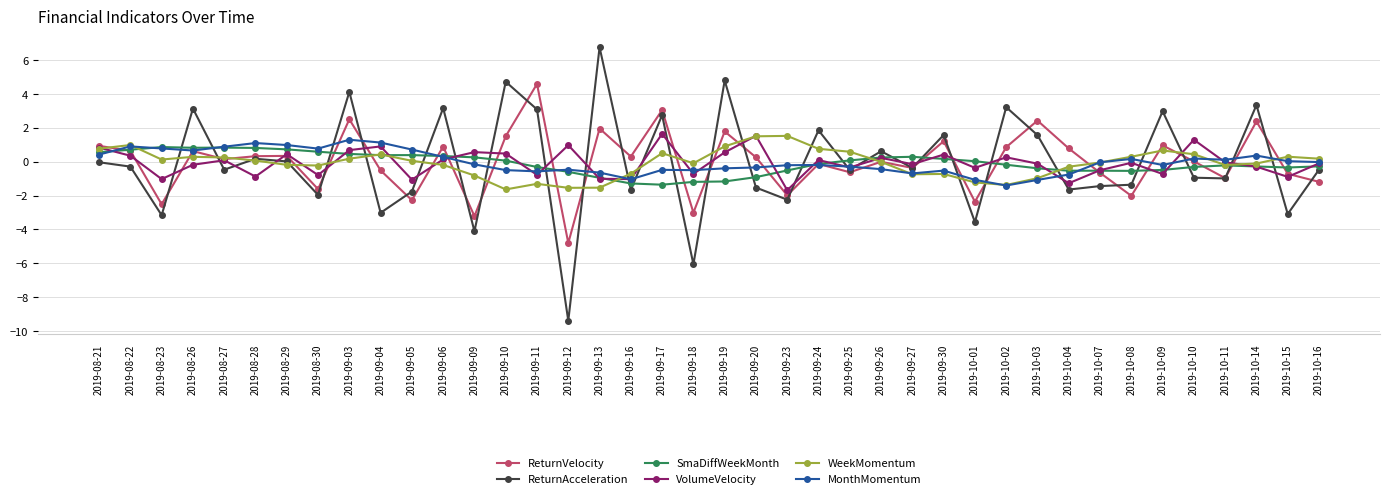

Count the number of data series in this chart.

6